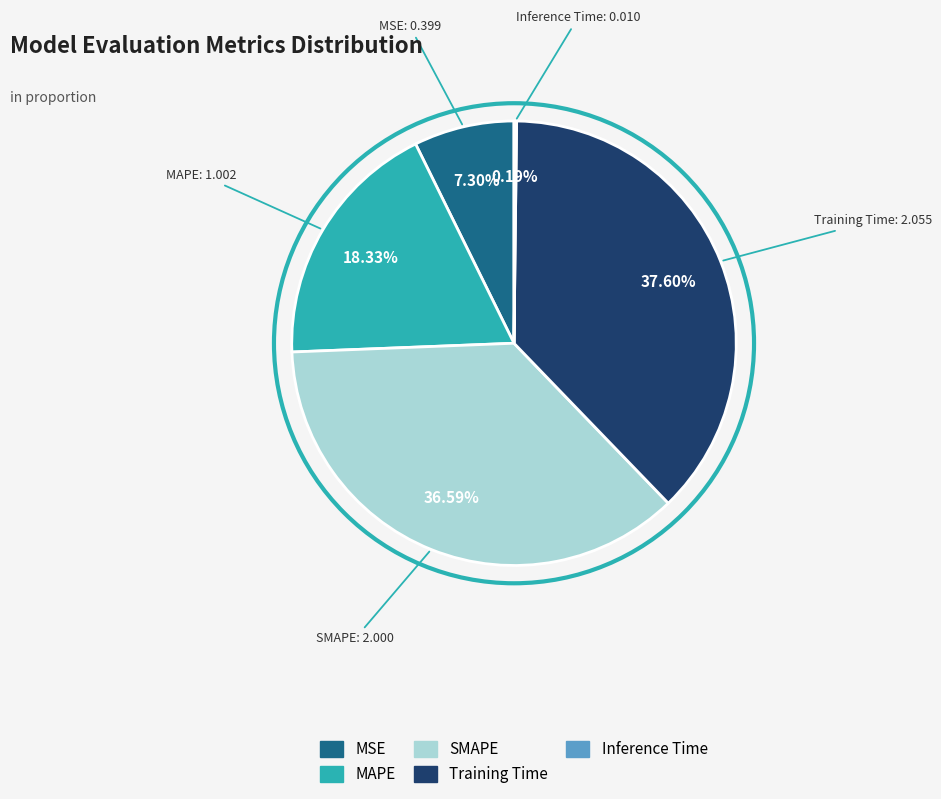

Which has a higher value, Training Time or MAPE?

Training Time